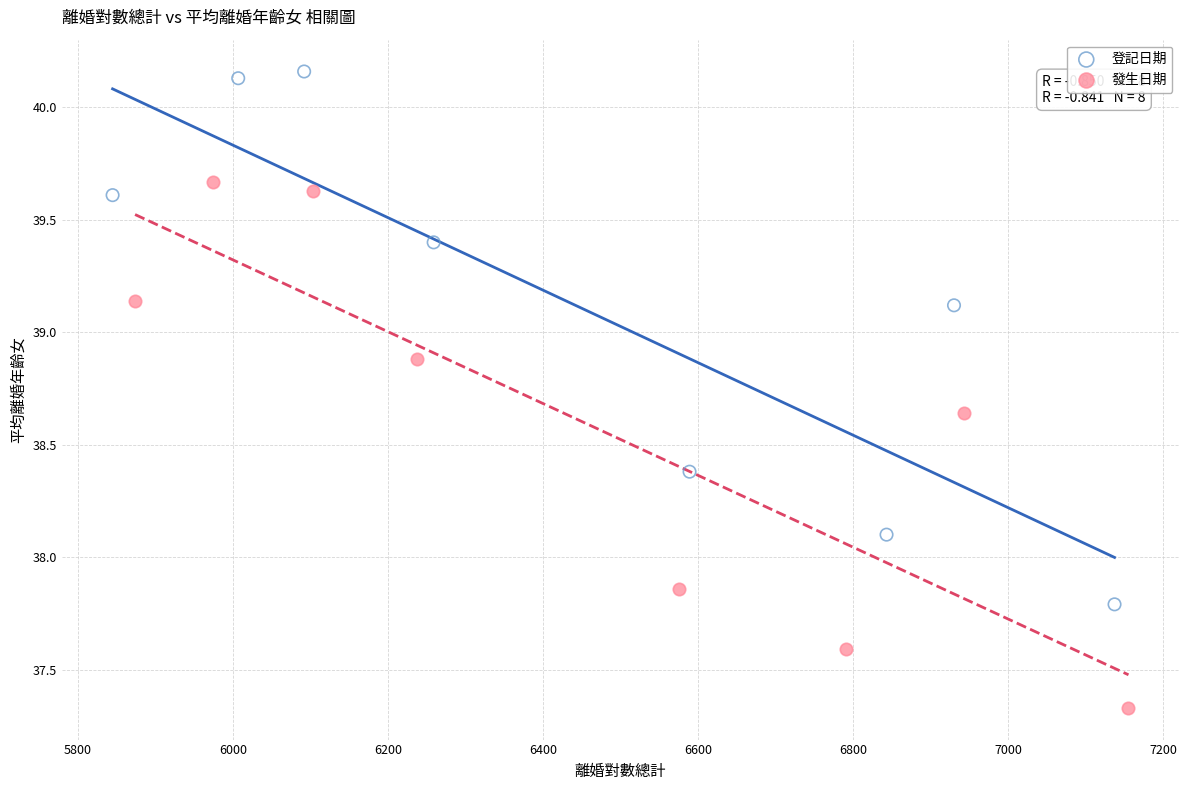

What are all the series names shown in the legend?

登記日期, 發生日期